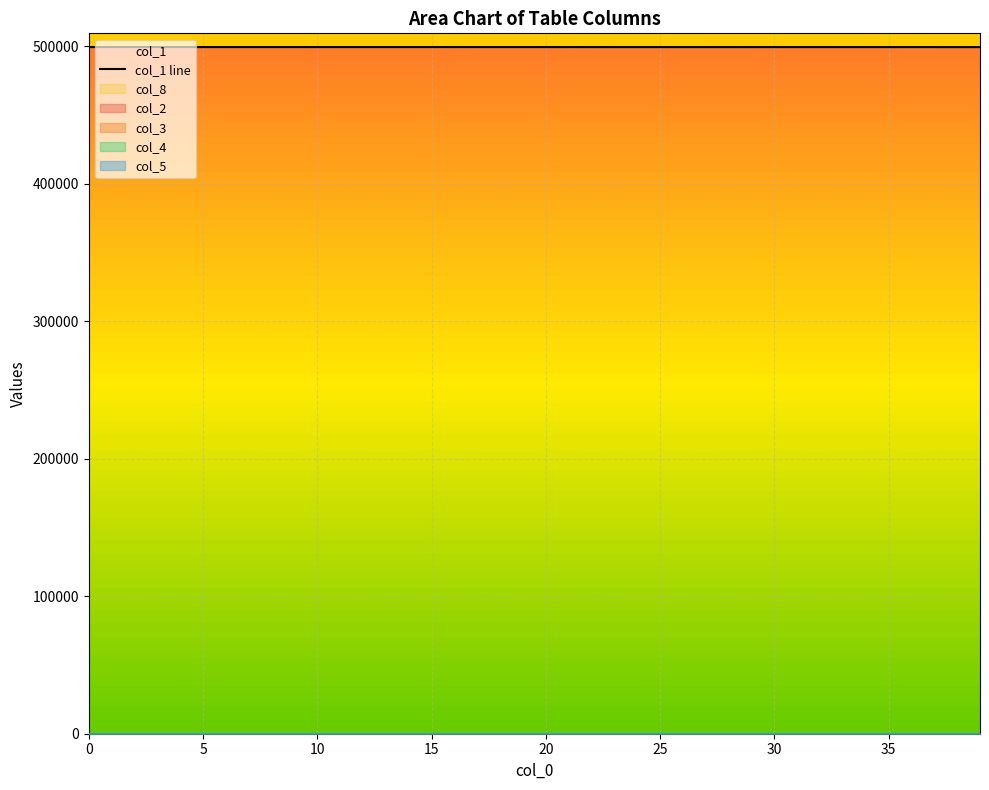

Reading left to right, list all the values displayed in this chart.

499503.0	499502.3	499502.1	499501.9	499501.7	499501.5	499501.3	499501.1	499500.8	499500.6	499500.3	499500.0	499499.6	499499.3	499498.9	499498.5	499498.0	499497.6	499497.1	499496.5	499496.0	499495.3	499494.7	499494.0	499493.2	499492.4	499491.5	499490.6	499489.6	499488.5	499487.3	499486.1	499484.8	499483.4	499481.8	499480.2	499478.5	499476.6	499474.6	499472.5